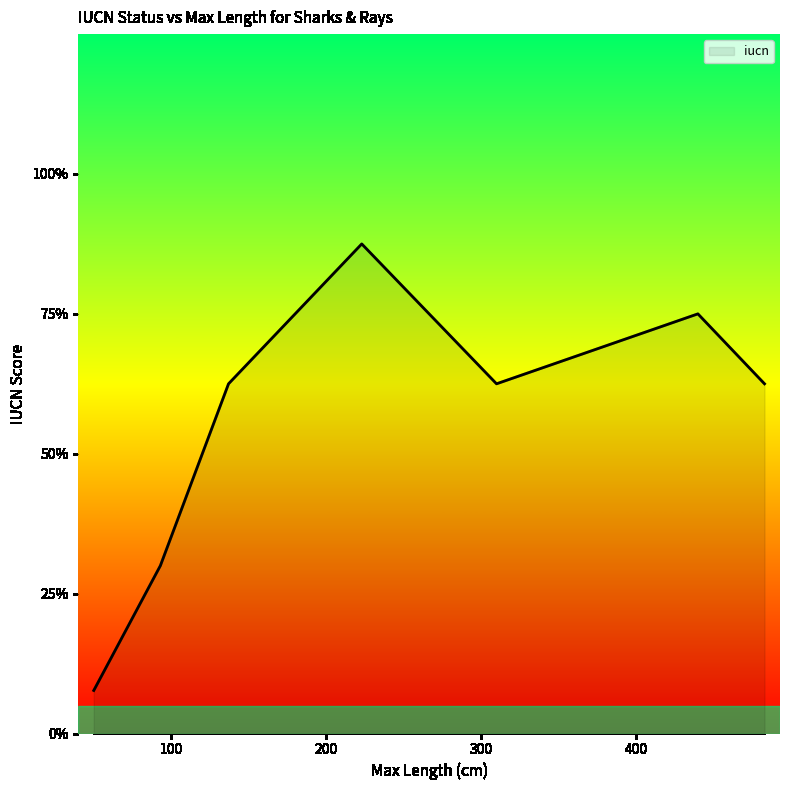

Does the chart display data point markers on the line(s)?

No